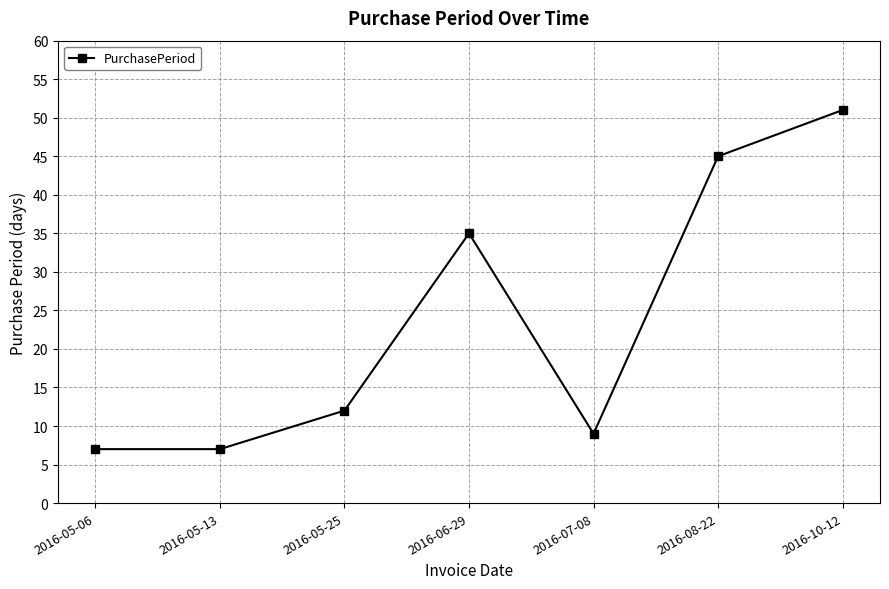

True or false: the data shows 35 at 2016-06-29.

True